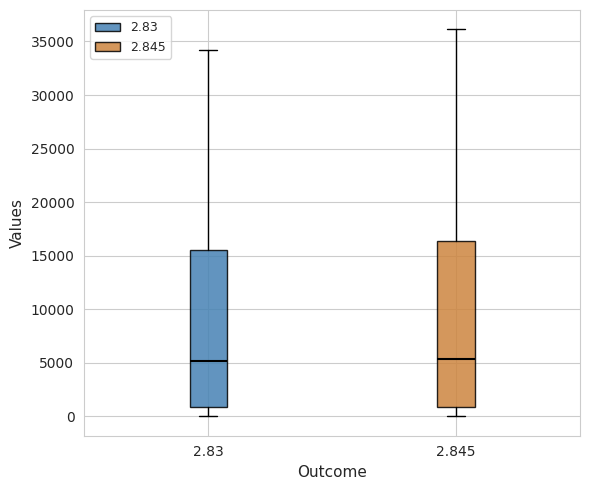

Reading left to right, transcribe this box plot: for each box, give where its median line is, the range the box spans, and where its two whiskers end, as read against the y-axis. The values are not printed on the chart, so give them approximately, as read against the axis.

2.83: median 5000, box 1000 to 15500, whiskers 0 to 34000
2.845: median 5500, box 1000 to 16500, whiskers 0 to 36000